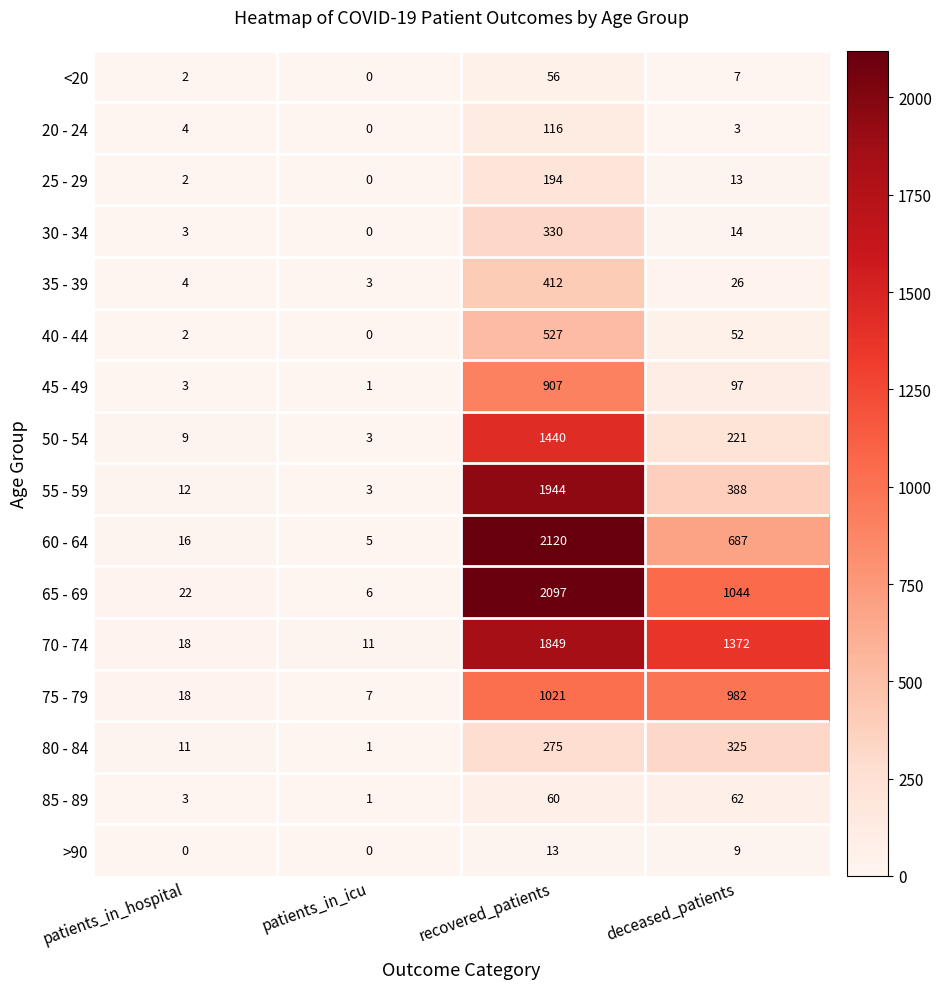

At how many categories does at least one series exceed 1895?

1